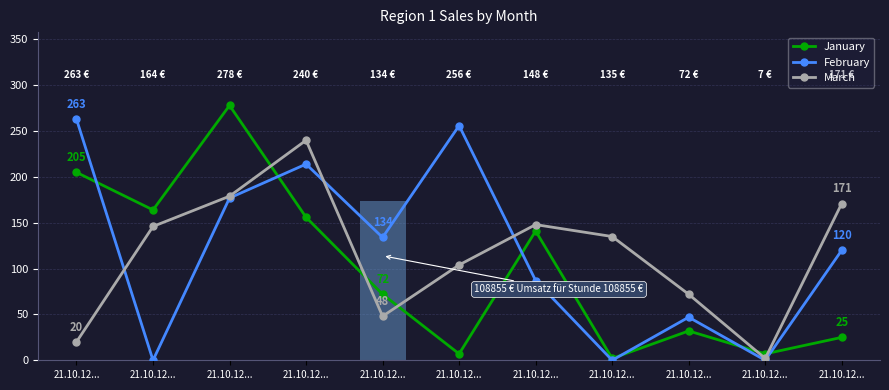

Does the chart contain stacked bars?

No